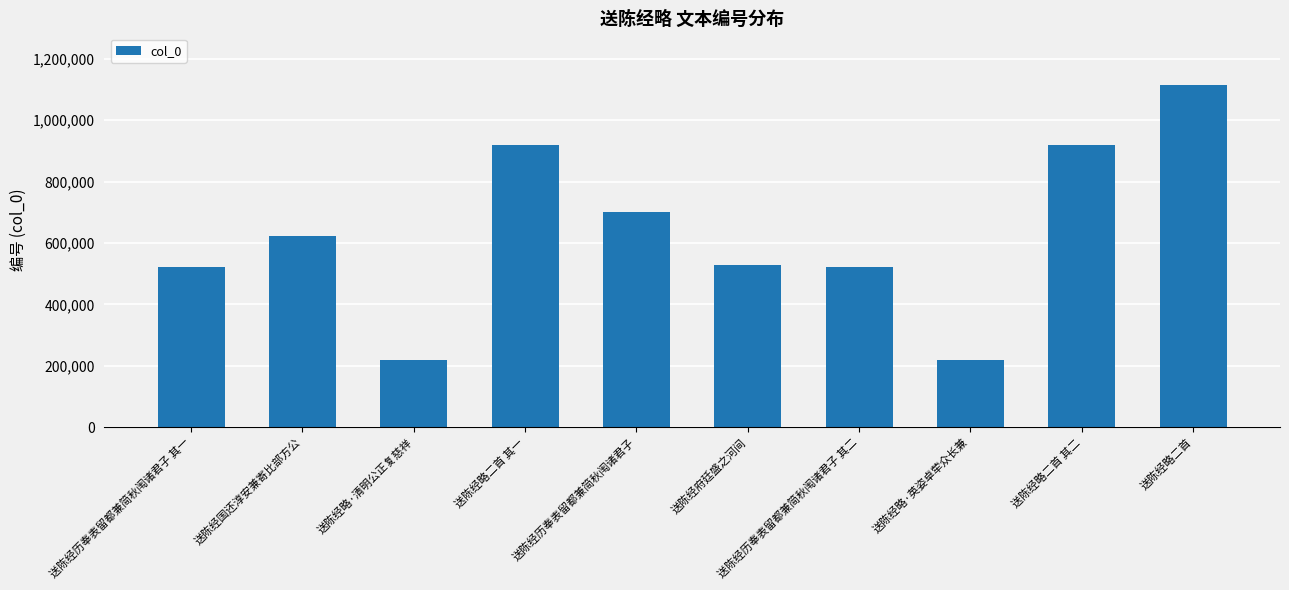

What is the label of the 6th bar from the right?

送陈经历奉表留都兼简秋闱诸君子